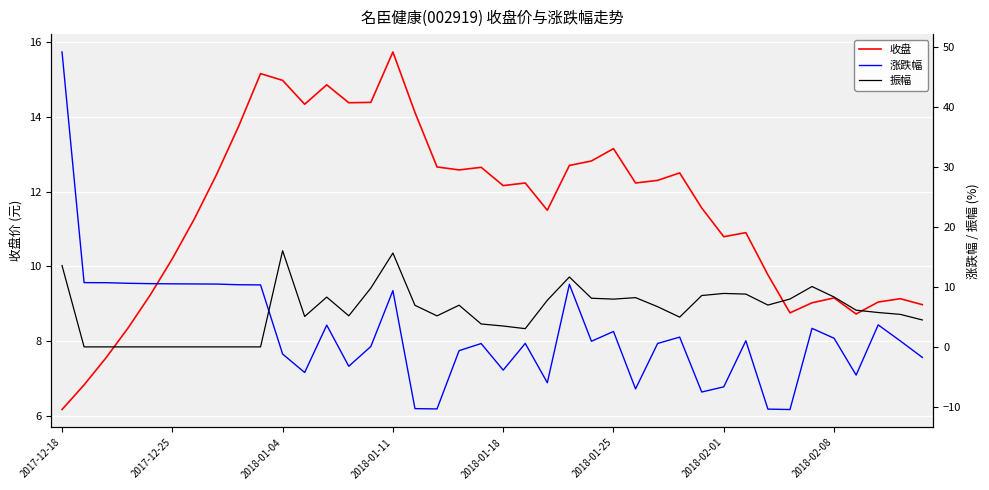

Rank the series by their maximum value, from highest to lowest.

涨跌幅, 振幅, 收盘